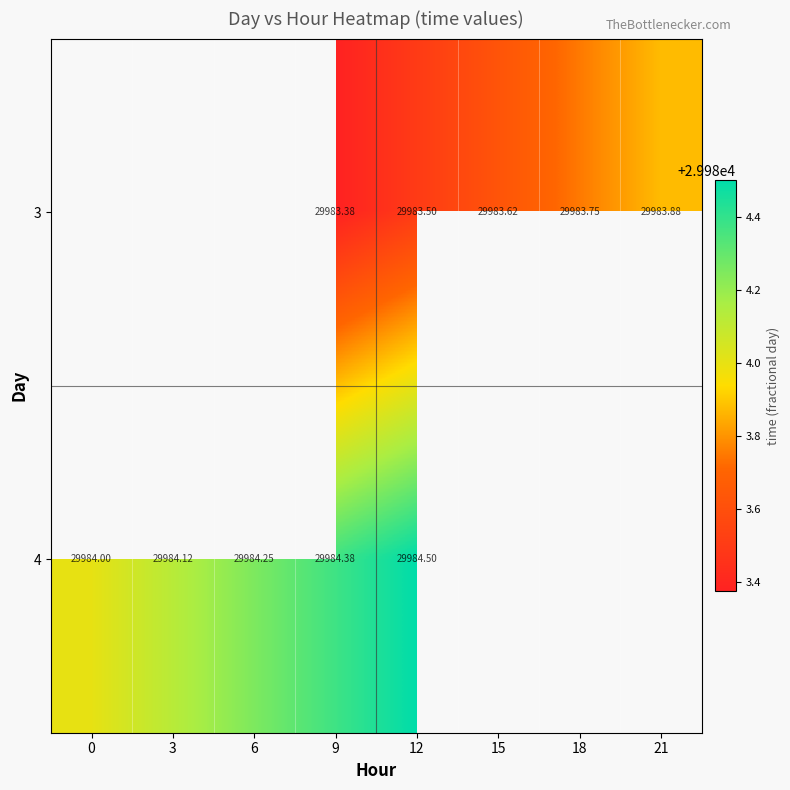

Is the value of 3 at 12 greater than the value of 4 at 9?

No